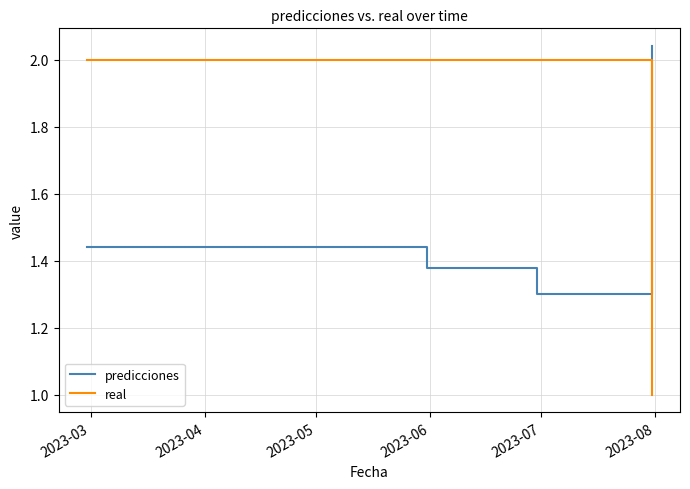

Which series has the widest spread of values?

real